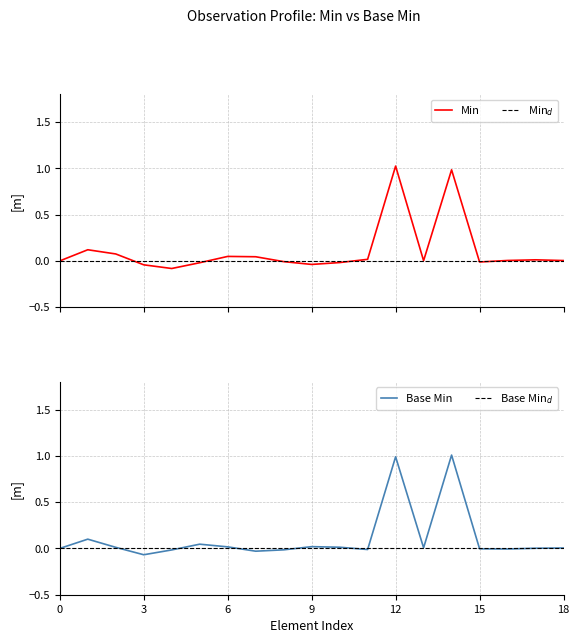

Is this an area chart (filled region under the line)?

No